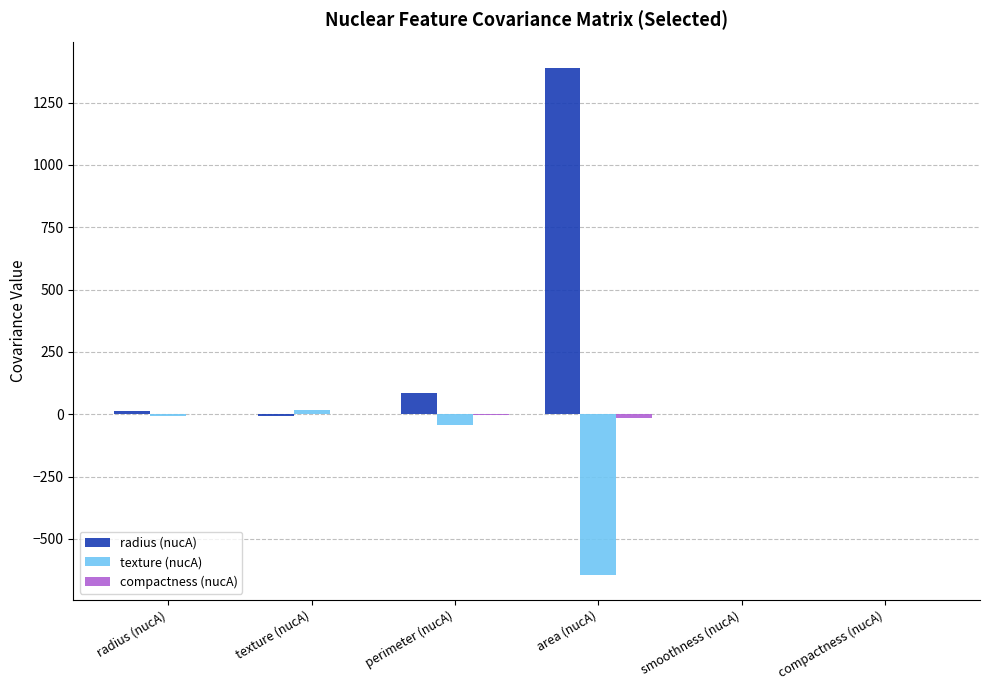

How many values in the radius (nucA) series exceed 13?

3